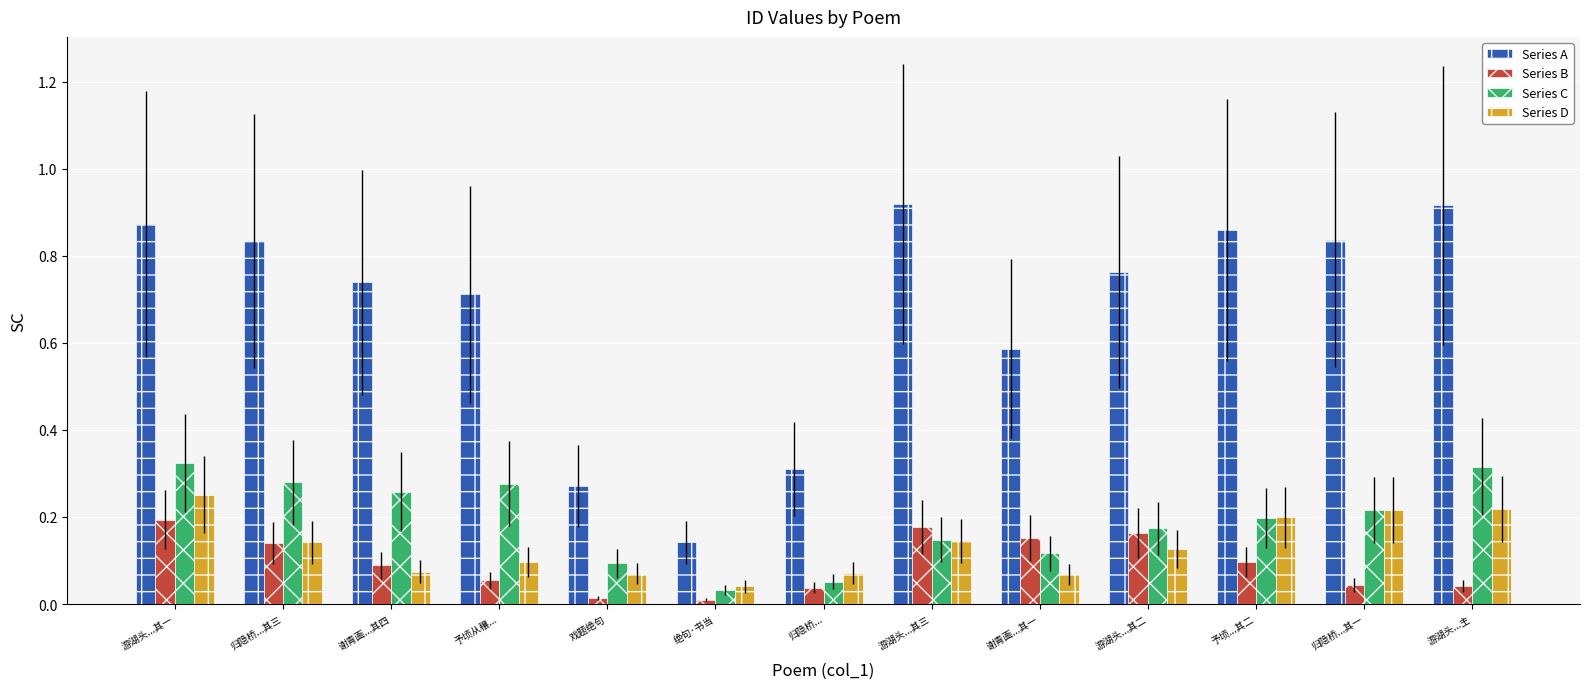

What is the label of the 6th bar from the right?

游湖头...其三